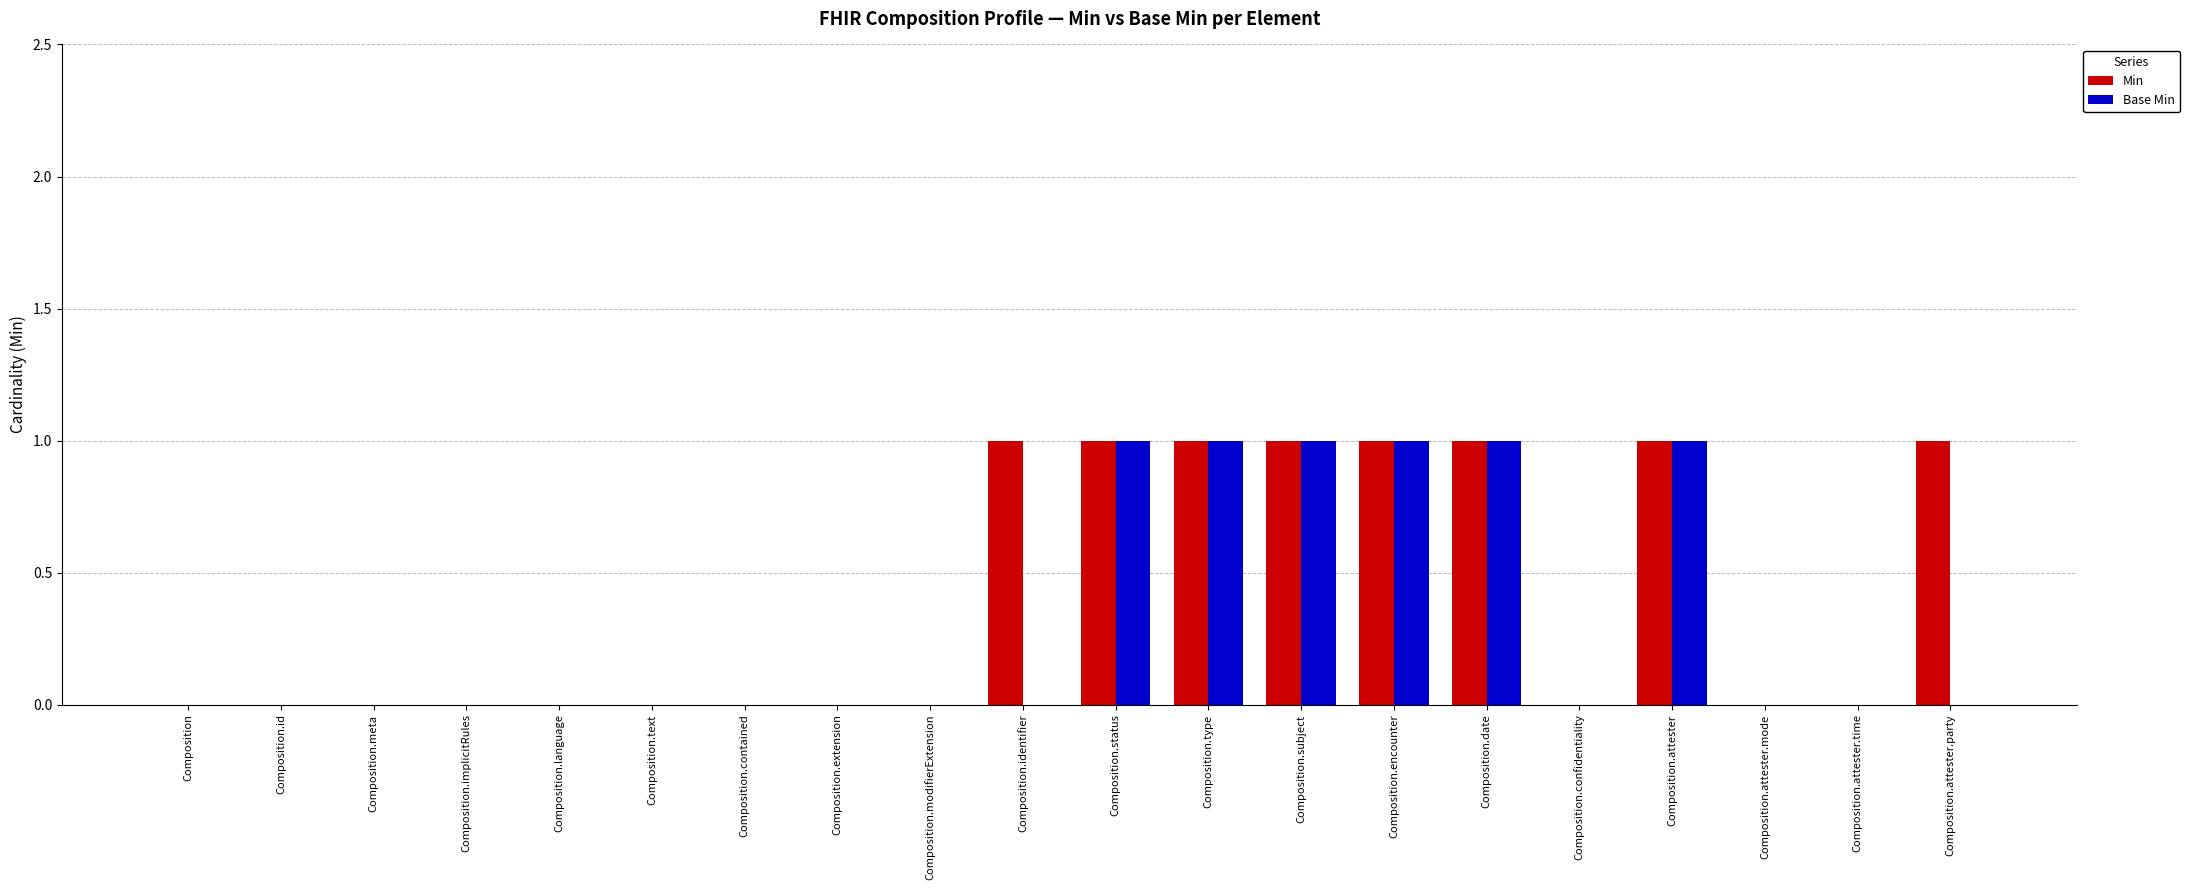

True or false: Base Min has a value of 1 at Composition.attester.mode.

False